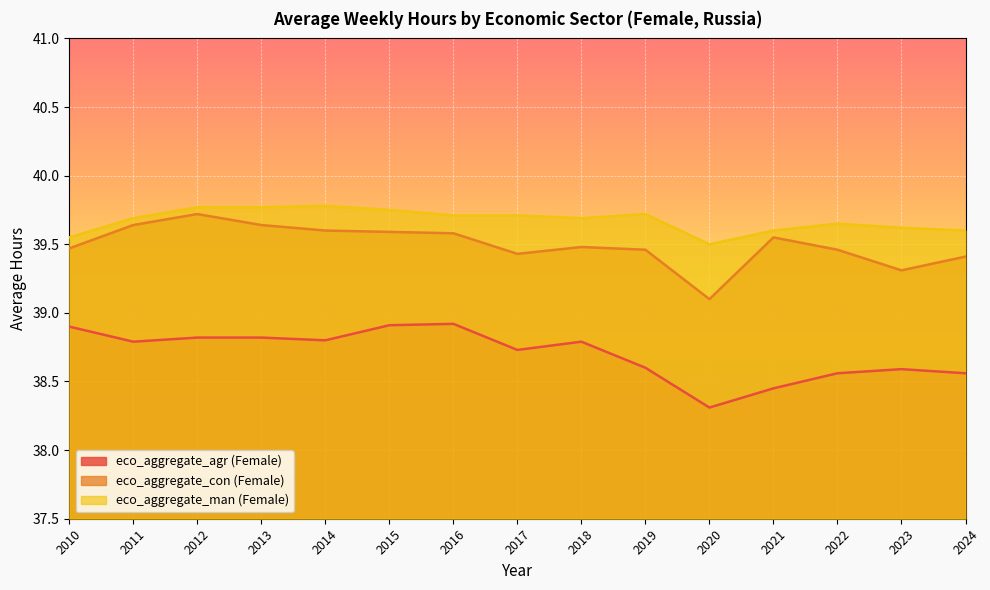

What is the difference between the maximum and minimum values in the eco_aggregate_agr (Female) series?

0.6